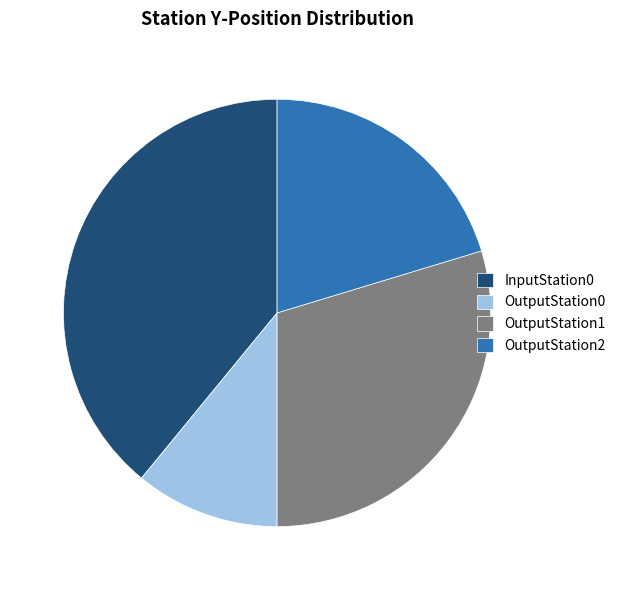

Does OutputStation2 represent more than half of the total?

No